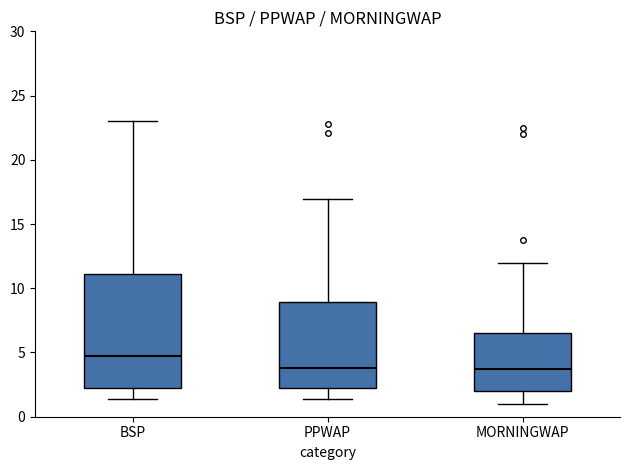

Reading left to right, transcribe this box plot: for each box, give where its median line is, the range the box spans, and where its two whiskers end, as read against the y-axis. The values are not printed on the chart, so give them approximately, as read against the axis.

BSP: median 4.5, box 2.0 to 11.0, whiskers 1.5 to 23.0
PPWAP: median 4.0, box 2.0 to 9.0, whiskers 1.5 to 17.0
MORNINGWAP: median 3.5, box 2.0 to 6.5, whiskers 1.0 to 12.0